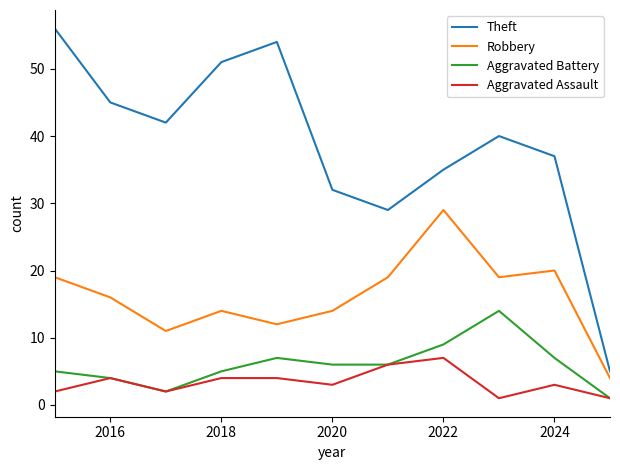

True or false: Theft and Aggravated Battery cross at least once.

False